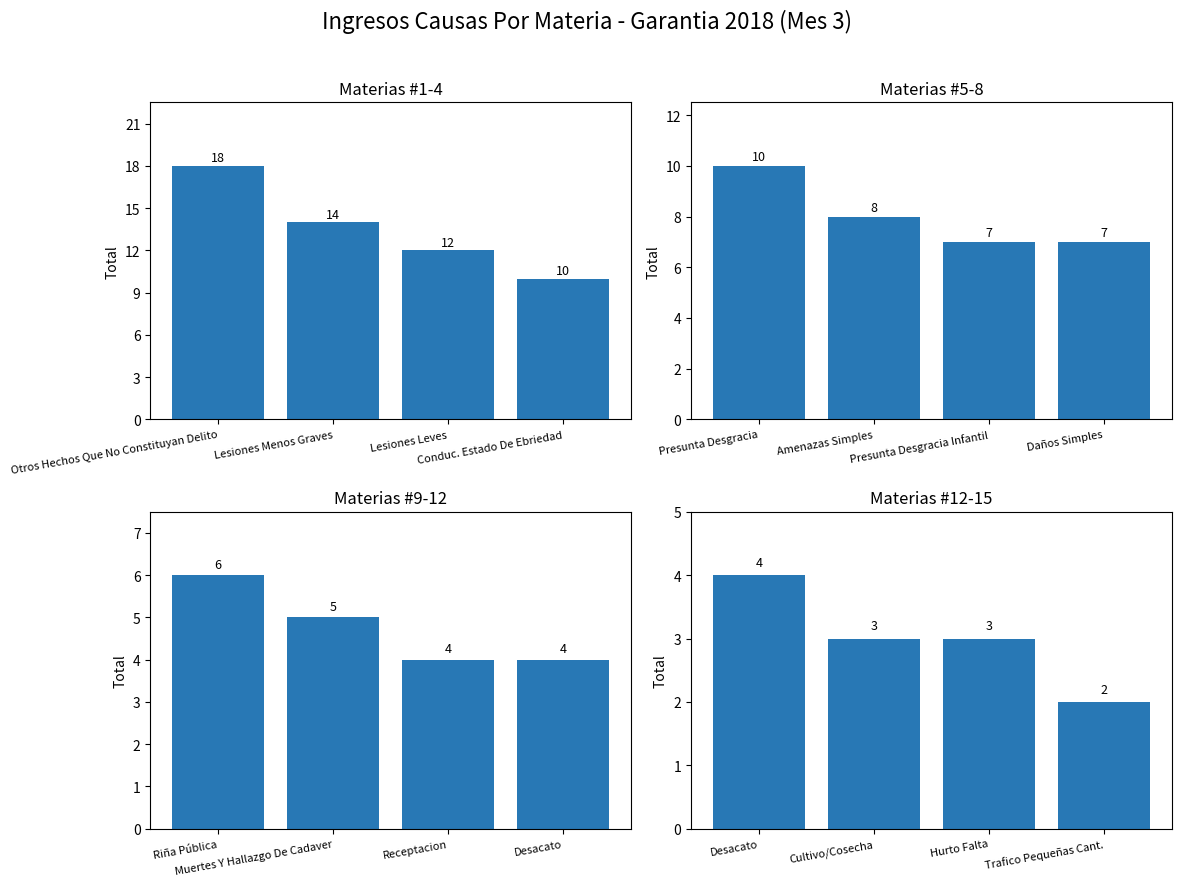

At how many categories does at least one series exceed 6?

4